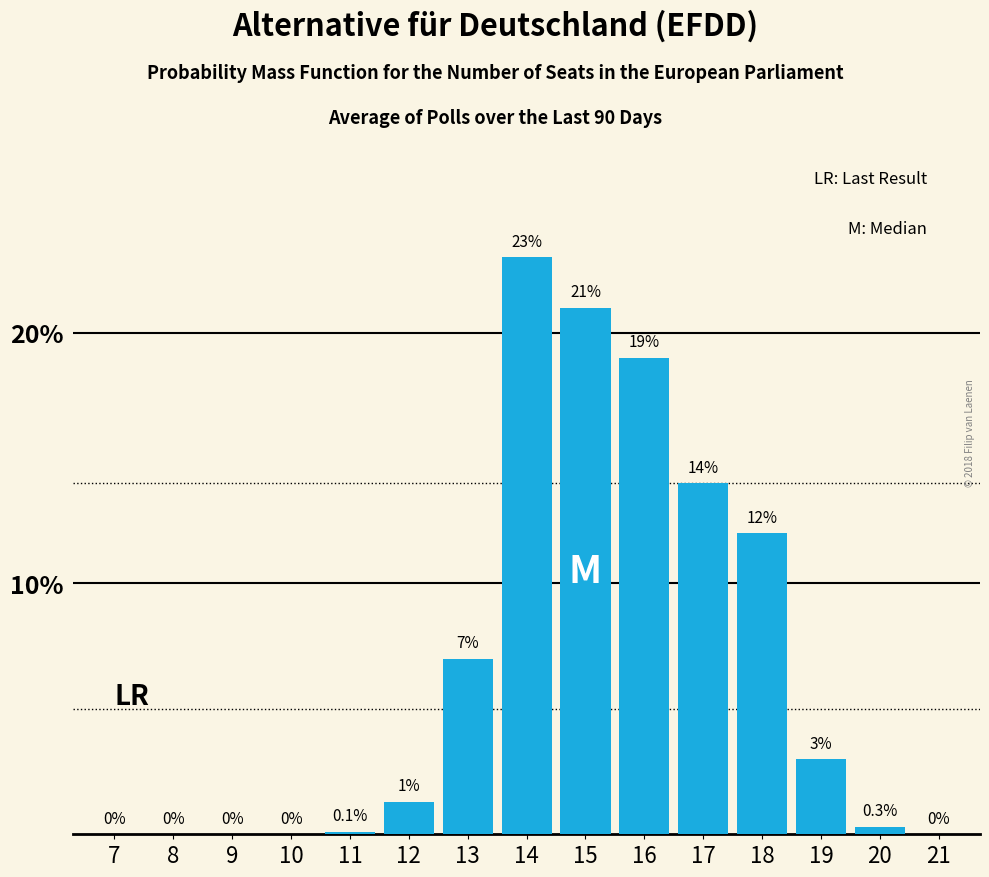

Reading right to left, transcribe all the data shown in this chart.

21=0.0	20=0.3	19=3.0	18=12.0	17=14.0	16=19.0	15=21.0	14=23.0	13=7.0	12=1.3	11=0.1	10=0.0	9=0.0	8=0.0	7=0.0